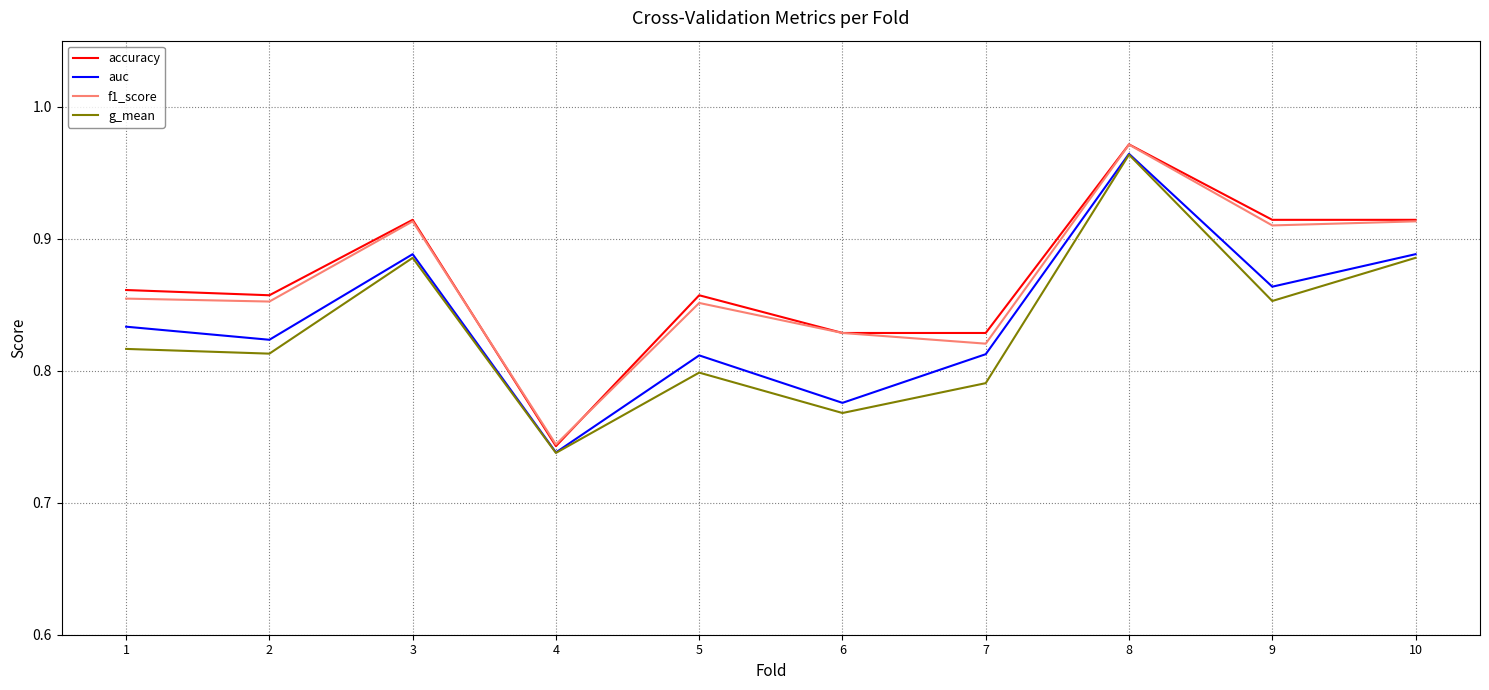

The value of auc at 2 is 1.2. True or false?

False